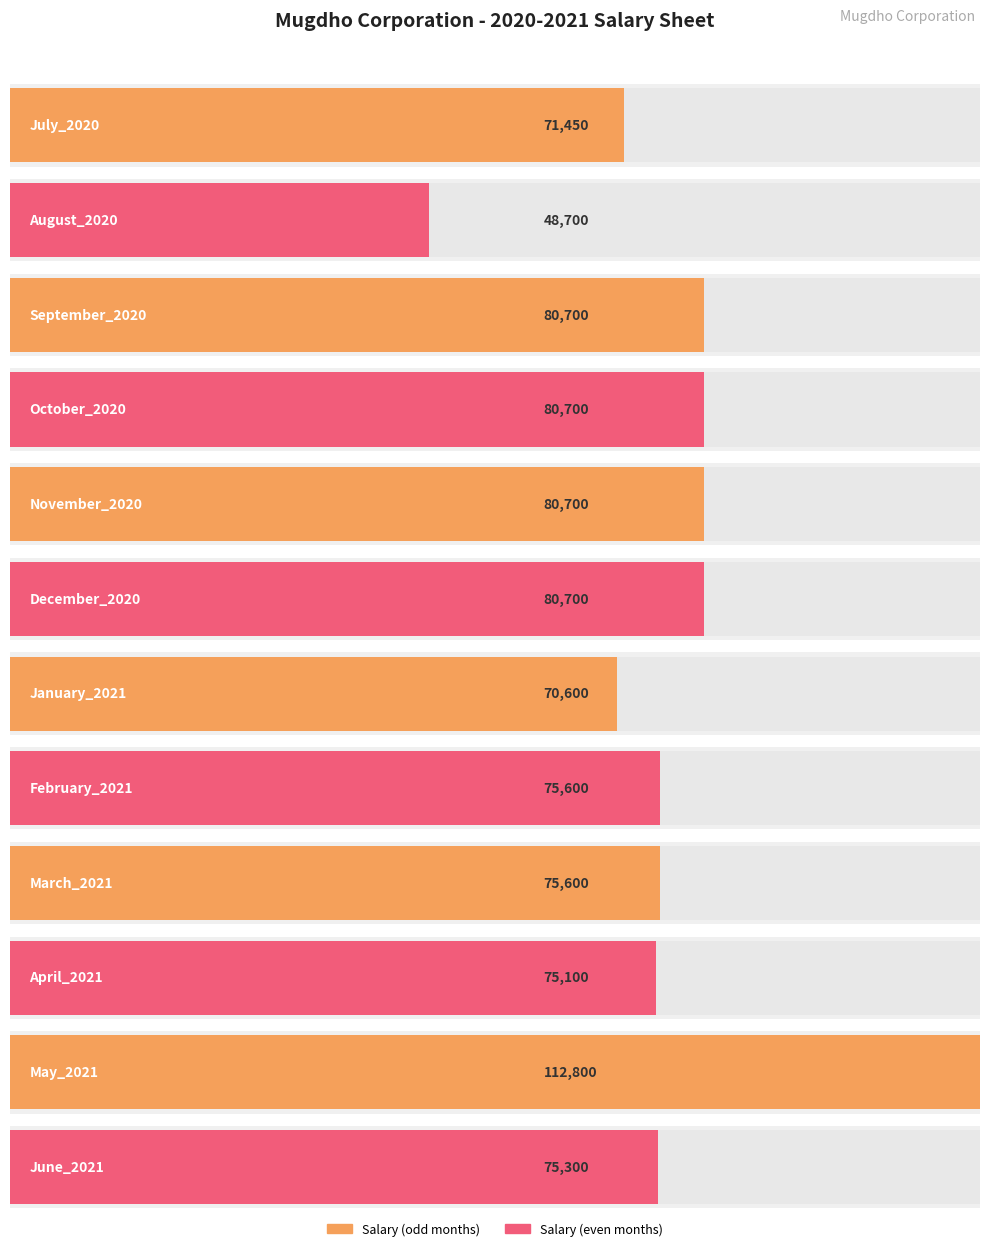

What is the change in value from September_2020 to May_2021?

+32100